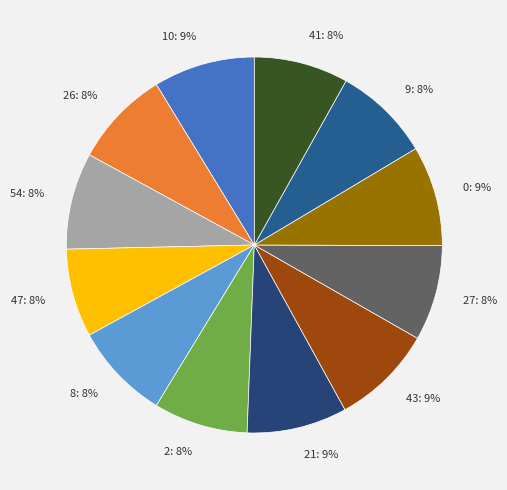

Combined, do 21: 9% and 26: 8% account for over 50%?

No